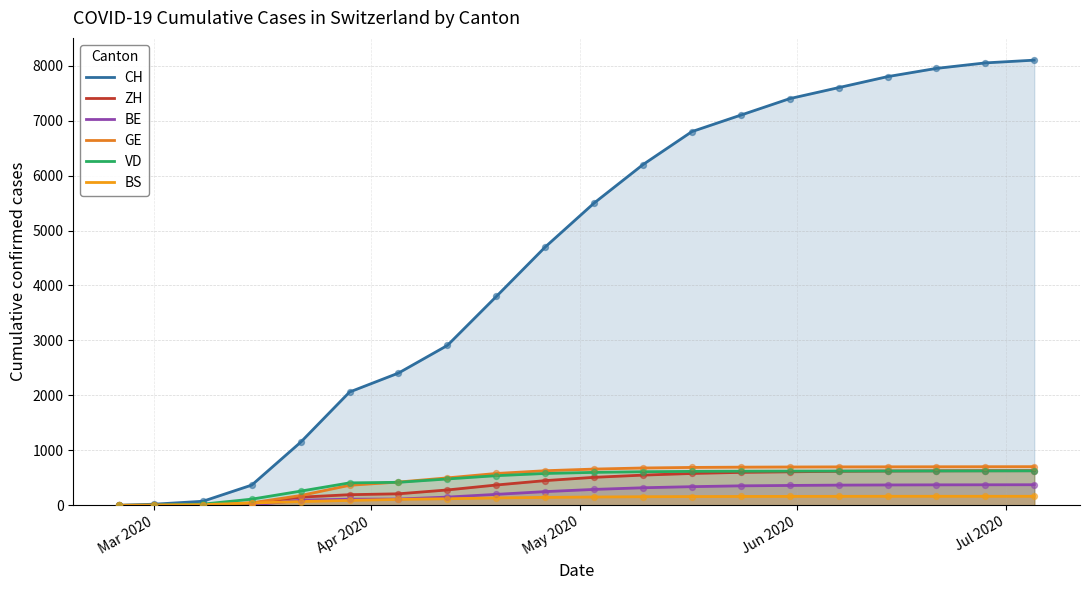

What are all the series names shown in the legend?

CH, ZH, BE, GE, VD, BS